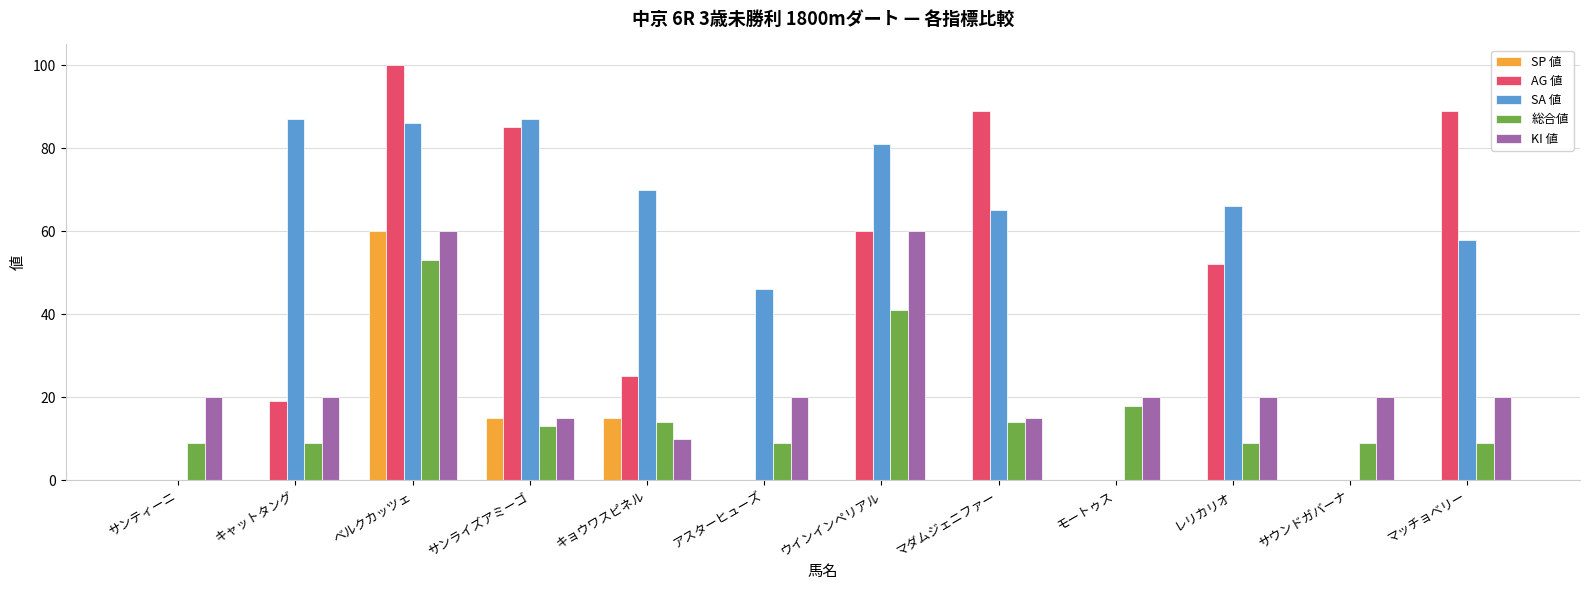

What is the highest value of the AG 値 series?

100